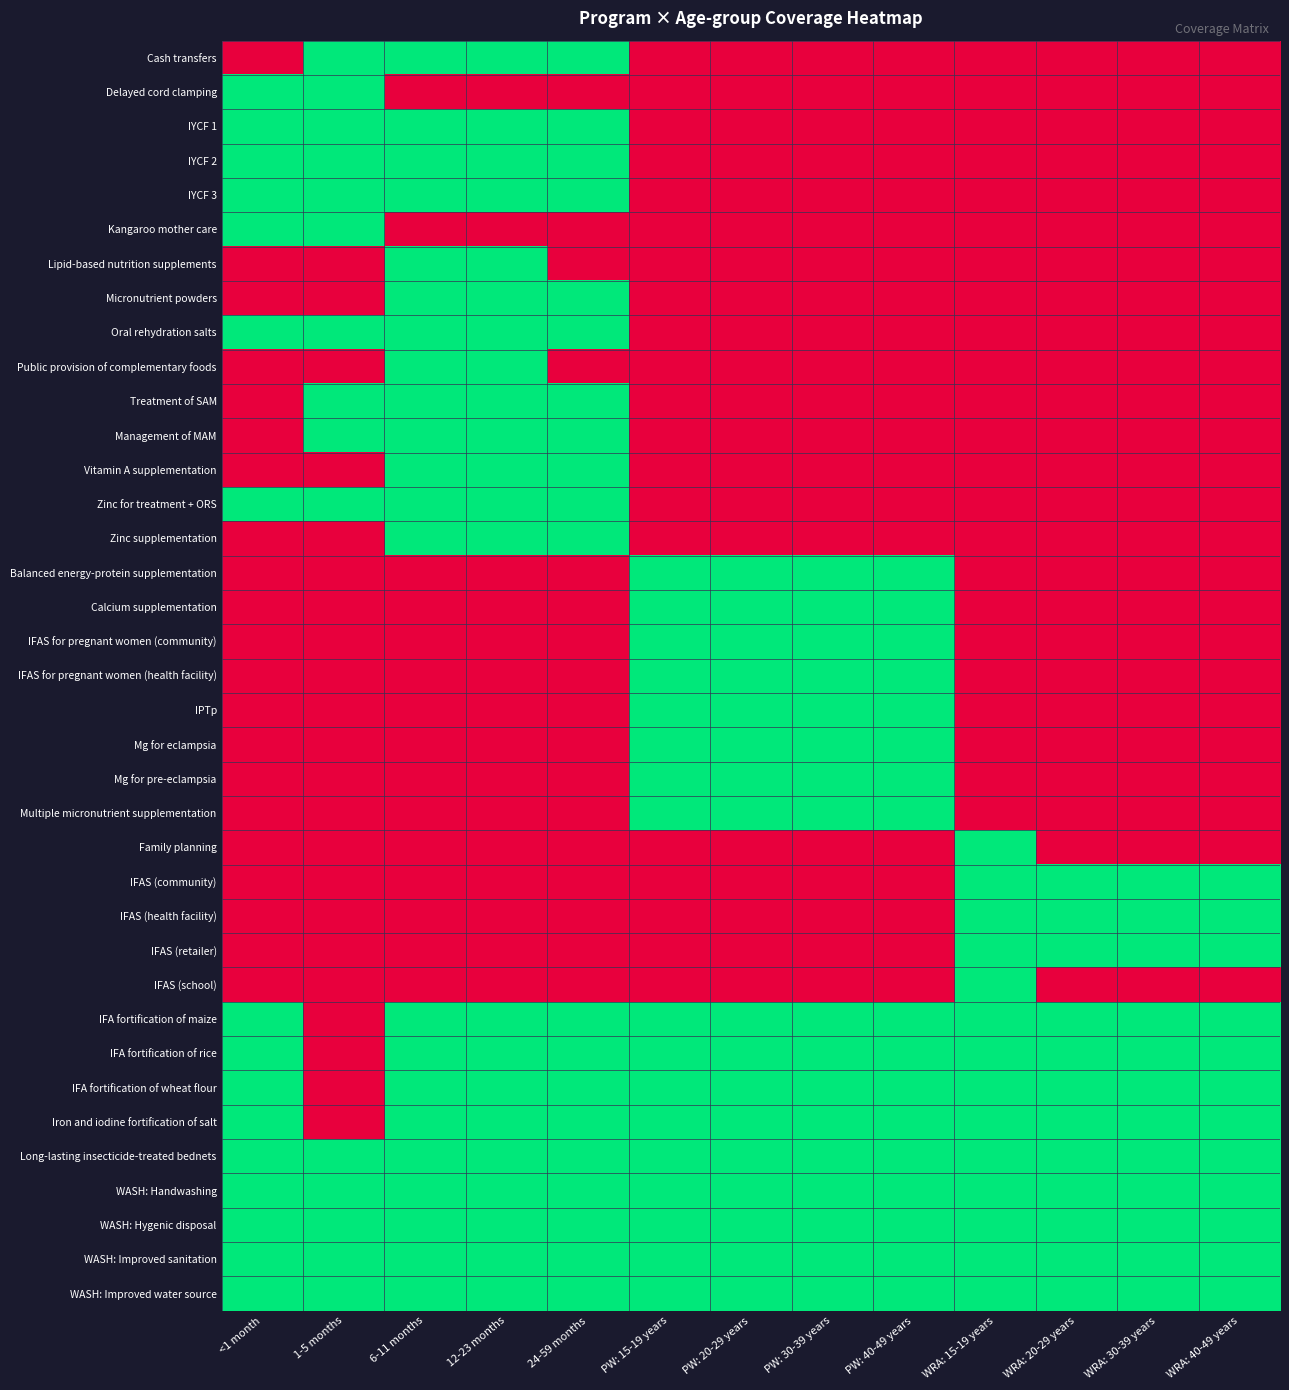

Reading left to right, what are all the values shown in this chart?

Cash transfers: <1 month=0	1-5 months=1	6-11 months=1	12-23 months=1	24-59 months=1	PW: 15-19 years=0	PW: 20-29 years=0	PW: 30-39 years=0	PW: 40-49 years=0	WRA: 15-19 years=0	WRA: 20-29 years=0	WRA: 30-39 years=0	WRA: 40-49 years=0
Delayed cord clamping: <1 month=1	1-5 months=1	6-11 months=0	12-23 months=0	24-59 months=0	PW: 15-19 years=0	PW: 20-29 years=0	PW: 30-39 years=0	PW: 40-49 years=0	WRA: 15-19 years=0	WRA: 20-29 years=0	WRA: 30-39 years=0	WRA: 40-49 years=0
IYCF 1: <1 month=1	1-5 months=1	6-11 months=1	12-23 months=1	24-59 months=1	PW: 15-19 years=0	PW: 20-29 years=0	PW: 30-39 years=0	PW: 40-49 years=0	WRA: 15-19 years=0	WRA: 20-29 years=0	WRA: 30-39 years=0	WRA: 40-49 years=0
IYCF 2: <1 month=1	1-5 months=1	6-11 months=1	12-23 months=1	24-59 months=1	PW: 15-19 years=0	PW: 20-29 years=0	PW: 30-39 years=0	PW: 40-49 years=0	WRA: 15-19 years=0	WRA: 20-29 years=0	WRA: 30-39 years=0	WRA: 40-49 years=0
IYCF 3: <1 month=1	1-5 months=1	6-11 months=1	12-23 months=1	24-59 months=1	PW: 15-19 years=0	PW: 20-29 years=0	PW: 30-39 years=0	PW: 40-49 years=0	WRA: 15-19 years=0	WRA: 20-29 years=0	WRA: 30-39 years=0	WRA: 40-49 years=0
Kangaroo mother care: <1 month=1	1-5 months=1	6-11 months=0	12-23 months=0	24-59 months=0	PW: 15-19 years=0	PW: 20-29 years=0	PW: 30-39 years=0	PW: 40-49 years=0	WRA: 15-19 years=0	WRA: 20-29 years=0	WRA: 30-39 years=0	WRA: 40-49 years=0
Lipid-based nutrition supplements: <1 month=0	1-5 months=0	6-11 months=1	12-23 months=1	24-59 months=0	PW: 15-19 years=0	PW: 20-29 years=0	PW: 30-39 years=0	PW: 40-49 years=0	WRA: 15-19 years=0	WRA: 20-29 years=0	WRA: 30-39 years=0	WRA: 40-49 years=0
Micronutrient powders: <1 month=0	1-5 months=0	6-11 months=1	12-23 months=1	24-59 months=1	PW: 15-19 years=0	PW: 20-29 years=0	PW: 30-39 years=0	PW: 40-49 years=0	WRA: 15-19 years=0	WRA: 20-29 years=0	WRA: 30-39 years=0	WRA: 40-49 years=0
Oral rehydration salts: <1 month=1	1-5 months=1	6-11 months=1	12-23 months=1	24-59 months=1	PW: 15-19 years=0	PW: 20-29 years=0	PW: 30-39 years=0	PW: 40-49 years=0	WRA: 15-19 years=0	WRA: 20-29 years=0	WRA: 30-39 years=0	WRA: 40-49 years=0
Public provision of complementary foods: <1 month=0	1-5 months=0	6-11 months=1	12-23 months=1	24-59 months=0	PW: 15-19 years=0	PW: 20-29 years=0	PW: 30-39 years=0	PW: 40-49 years=0	WRA: 15-19 years=0	WRA: 20-29 years=0	WRA: 30-39 years=0	WRA: 40-49 years=0
Treatment of SAM: <1 month=0	1-5 months=1	6-11 months=1	12-23 months=1	24-59 months=1	PW: 15-19 years=0	PW: 20-29 years=0	PW: 30-39 years=0	PW: 40-49 years=0	WRA: 15-19 years=0	WRA: 20-29 years=0	WRA: 30-39 years=0	WRA: 40-49 years=0
Management of MAM: <1 month=0	1-5 months=1	6-11 months=1	12-23 months=1	24-59 months=1	PW: 15-19 years=0	PW: 20-29 years=0	PW: 30-39 years=0	PW: 40-49 years=0	WRA: 15-19 years=0	WRA: 20-29 years=0	WRA: 30-39 years=0	WRA: 40-49 years=0
Vitamin A supplementation: <1 month=0	1-5 months=0	6-11 months=1	12-23 months=1	24-59 months=1	PW: 15-19 years=0	PW: 20-29 years=0	PW: 30-39 years=0	PW: 40-49 years=0	WRA: 15-19 years=0	WRA: 20-29 years=0	WRA: 30-39 years=0	WRA: 40-49 years=0
Zinc for treatment + ORS: <1 month=1	1-5 months=1	6-11 months=1	12-23 months=1	24-59 months=1	PW: 15-19 years=0	PW: 20-29 years=0	PW: 30-39 years=0	PW: 40-49 years=0	WRA: 15-19 years=0	WRA: 20-29 years=0	WRA: 30-39 years=0	WRA: 40-49 years=0
Zinc supplementation: <1 month=0	1-5 months=0	6-11 months=1	12-23 months=1	24-59 months=1	PW: 15-19 years=0	PW: 20-29 years=0	PW: 30-39 years=0	PW: 40-49 years=0	WRA: 15-19 years=0	WRA: 20-29 years=0	WRA: 30-39 years=0	WRA: 40-49 years=0
Balanced energy-protein supplementation: <1 month=0	1-5 months=0	6-11 months=0	12-23 months=0	24-59 months=0	PW: 15-19 years=1	PW: 20-29 years=1	PW: 30-39 years=1	PW: 40-49 years=1	WRA: 15-19 years=0	WRA: 20-29 years=0	WRA: 30-39 years=0	WRA: 40-49 years=0
Calcium supplementation: <1 month=0	1-5 months=0	6-11 months=0	12-23 months=0	24-59 months=0	PW: 15-19 years=1	PW: 20-29 years=1	PW: 30-39 years=1	PW: 40-49 years=1	WRA: 15-19 years=0	WRA: 20-29 years=0	WRA: 30-39 years=0	WRA: 40-49 years=0
IFAS for pregnant women (community): <1 month=0	1-5 months=0	6-11 months=0	12-23 months=0	24-59 months=0	PW: 15-19 years=1	PW: 20-29 years=1	PW: 30-39 years=1	PW: 40-49 years=1	WRA: 15-19 years=0	WRA: 20-29 years=0	WRA: 30-39 years=0	WRA: 40-49 years=0
IFAS for pregnant women (health facility): <1 month=0	1-5 months=0	6-11 months=0	12-23 months=0	24-59 months=0	PW: 15-19 years=1	PW: 20-29 years=1	PW: 30-39 years=1	PW: 40-49 years=1	WRA: 15-19 years=0	WRA: 20-29 years=0	WRA: 30-39 years=0	WRA: 40-49 years=0
IPTp: <1 month=0	1-5 months=0	6-11 months=0	12-23 months=0	24-59 months=0	PW: 15-19 years=1	PW: 20-29 years=1	PW: 30-39 years=1	PW: 40-49 years=1	WRA: 15-19 years=0	WRA: 20-29 years=0	WRA: 30-39 years=0	WRA: 40-49 years=0
Mg for eclampsia: <1 month=0	1-5 months=0	6-11 months=0	12-23 months=0	24-59 months=0	PW: 15-19 years=1	PW: 20-29 years=1	PW: 30-39 years=1	PW: 40-49 years=1	WRA: 15-19 years=0	WRA: 20-29 years=0	WRA: 30-39 years=0	WRA: 40-49 years=0
Mg for pre-eclampsia: <1 month=0	1-5 months=0	6-11 months=0	12-23 months=0	24-59 months=0	PW: 15-19 years=1	PW: 20-29 years=1	PW: 30-39 years=1	PW: 40-49 years=1	WRA: 15-19 years=0	WRA: 20-29 years=0	WRA: 30-39 years=0	WRA: 40-49 years=0
Multiple micronutrient supplementation: <1 month=0	1-5 months=0	6-11 months=0	12-23 months=0	24-59 months=0	PW: 15-19 years=1	PW: 20-29 years=1	PW: 30-39 years=1	PW: 40-49 years=1	WRA: 15-19 years=0	WRA: 20-29 years=0	WRA: 30-39 years=0	WRA: 40-49 years=0
Family planning: <1 month=0	1-5 months=0	6-11 months=0	12-23 months=0	24-59 months=0	PW: 15-19 years=0	PW: 20-29 years=0	PW: 30-39 years=0	PW: 40-49 years=0	WRA: 15-19 years=1	WRA: 20-29 years=0	WRA: 30-39 years=0	WRA: 40-49 years=0
IFAS (community): <1 month=0	1-5 months=0	6-11 months=0	12-23 months=0	24-59 months=0	PW: 15-19 years=0	PW: 20-29 years=0	PW: 30-39 years=0	PW: 40-49 years=0	WRA: 15-19 years=1	WRA: 20-29 years=1	WRA: 30-39 years=1	WRA: 40-49 years=1
IFAS (health facility): <1 month=0	1-5 months=0	6-11 months=0	12-23 months=0	24-59 months=0	PW: 15-19 years=0	PW: 20-29 years=0	PW: 30-39 years=0	PW: 40-49 years=0	WRA: 15-19 years=1	WRA: 20-29 years=1	WRA: 30-39 years=1	WRA: 40-49 years=1
IFAS (retailer): <1 month=0	1-5 months=0	6-11 months=0	12-23 months=0	24-59 months=0	PW: 15-19 years=0	PW: 20-29 years=0	PW: 30-39 years=0	PW: 40-49 years=0	WRA: 15-19 years=1	WRA: 20-29 years=1	WRA: 30-39 years=1	WRA: 40-49 years=1
IFAS (school): <1 month=0	1-5 months=0	6-11 months=0	12-23 months=0	24-59 months=0	PW: 15-19 years=0	PW: 20-29 years=0	PW: 30-39 years=0	PW: 40-49 years=0	WRA: 15-19 years=1	WRA: 20-29 years=0	WRA: 30-39 years=0	WRA: 40-49 years=0
IFA fortification of maize: <1 month=1	1-5 months=0	6-11 months=1	12-23 months=1	24-59 months=1	PW: 15-19 years=1	PW: 20-29 years=1	PW: 30-39 years=1	PW: 40-49 years=1	WRA: 15-19 years=1	WRA: 20-29 years=1	WRA: 30-39 years=1	WRA: 40-49 years=1
IFA fortification of rice: <1 month=1	1-5 months=0	6-11 months=1	12-23 months=1	24-59 months=1	PW: 15-19 years=1	PW: 20-29 years=1	PW: 30-39 years=1	PW: 40-49 years=1	WRA: 15-19 years=1	WRA: 20-29 years=1	WRA: 30-39 years=1	WRA: 40-49 years=1
IFA fortification of wheat flour: <1 month=1	1-5 months=0	6-11 months=1	12-23 months=1	24-59 months=1	PW: 15-19 years=1	PW: 20-29 years=1	PW: 30-39 years=1	PW: 40-49 years=1	WRA: 15-19 years=1	WRA: 20-29 years=1	WRA: 30-39 years=1	WRA: 40-49 years=1
Iron and iodine fortification of salt: <1 month=1	1-5 months=0	6-11 months=1	12-23 months=1	24-59 months=1	PW: 15-19 years=1	PW: 20-29 years=1	PW: 30-39 years=1	PW: 40-49 years=1	WRA: 15-19 years=1	WRA: 20-29 years=1	WRA: 30-39 years=1	WRA: 40-49 years=1
Long-lasting insecticide-treated bednets: <1 month=1	1-5 months=1	6-11 months=1	12-23 months=1	24-59 months=1	PW: 15-19 years=1	PW: 20-29 years=1	PW: 30-39 years=1	PW: 40-49 years=1	WRA: 15-19 years=1	WRA: 20-29 years=1	WRA: 30-39 years=1	WRA: 40-49 years=1
WASH: Handwashing: <1 month=1	1-5 months=1	6-11 months=1	12-23 months=1	24-59 months=1	PW: 15-19 years=1	PW: 20-29 years=1	PW: 30-39 years=1	PW: 40-49 years=1	WRA: 15-19 years=1	WRA: 20-29 years=1	WRA: 30-39 years=1	WRA: 40-49 years=1
WASH: Hygenic disposal: <1 month=1	1-5 months=1	6-11 months=1	12-23 months=1	24-59 months=1	PW: 15-19 years=1	PW: 20-29 years=1	PW: 30-39 years=1	PW: 40-49 years=1	WRA: 15-19 years=1	WRA: 20-29 years=1	WRA: 30-39 years=1	WRA: 40-49 years=1
WASH: Improved sanitation: <1 month=1	1-5 months=1	6-11 months=1	12-23 months=1	24-59 months=1	PW: 15-19 years=1	PW: 20-29 years=1	PW: 30-39 years=1	PW: 40-49 years=1	WRA: 15-19 years=1	WRA: 20-29 years=1	WRA: 30-39 years=1	WRA: 40-49 years=1
WASH: Improved water source: <1 month=1	1-5 months=1	6-11 months=1	12-23 months=1	24-59 months=1	PW: 15-19 years=1	PW: 20-29 years=1	PW: 30-39 years=1	PW: 40-49 years=1	WRA: 15-19 years=1	WRA: 20-29 years=1	WRA: 30-39 years=1	WRA: 40-49 years=1